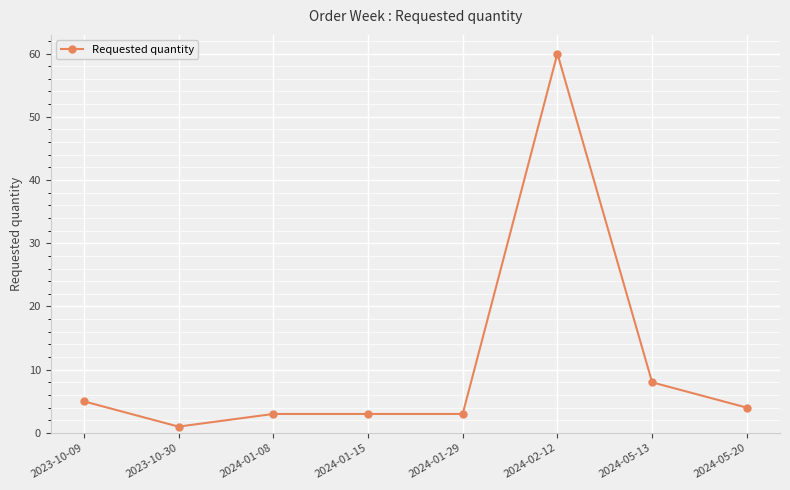

What is the label of the 3rd point from the right?

2024-02-12